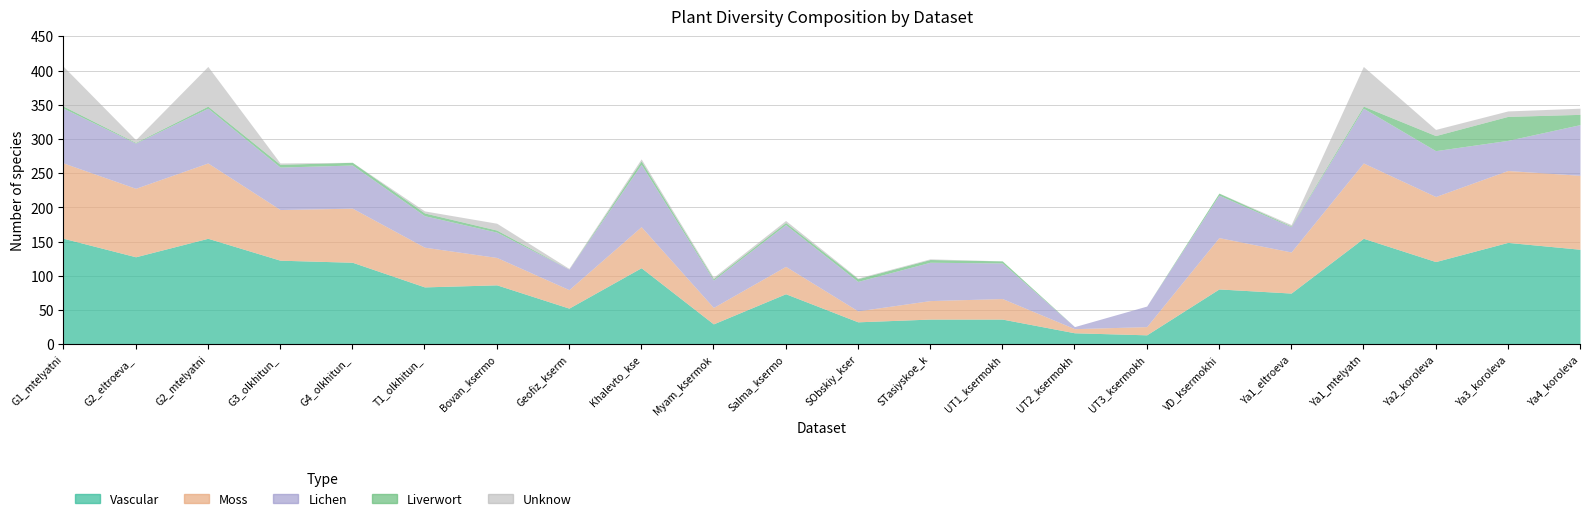

How many lines are shown in the chart?

5